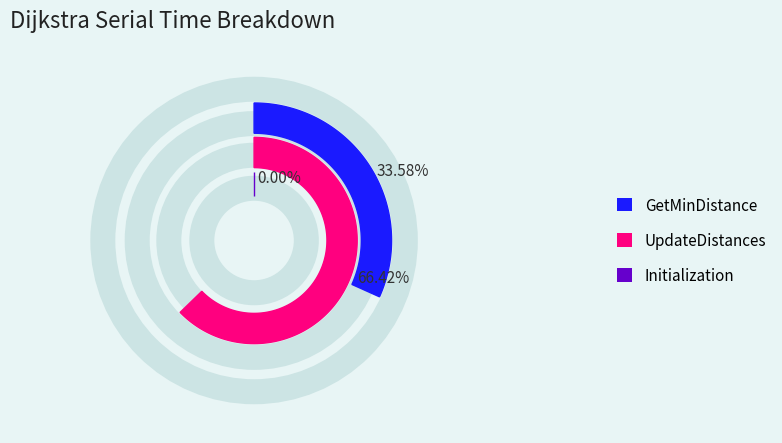

Which slice is the largest?

UpdateDistances